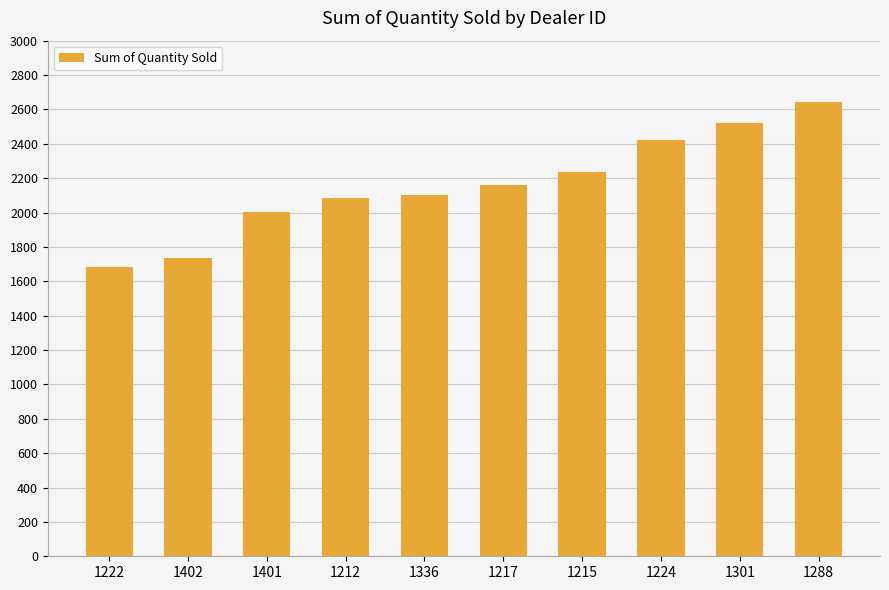

Is it true that the value at 1288 is 2644?

True